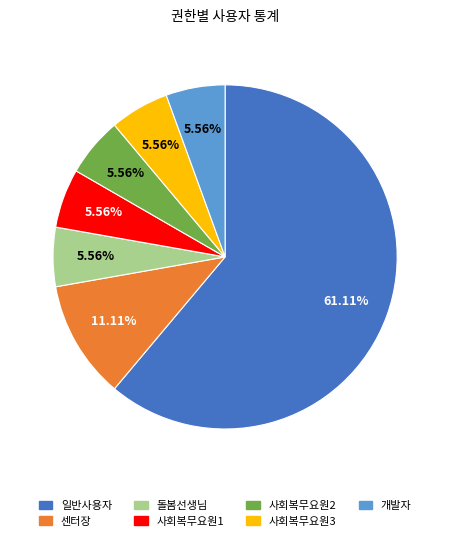

Does any single category account for the majority?

Yes